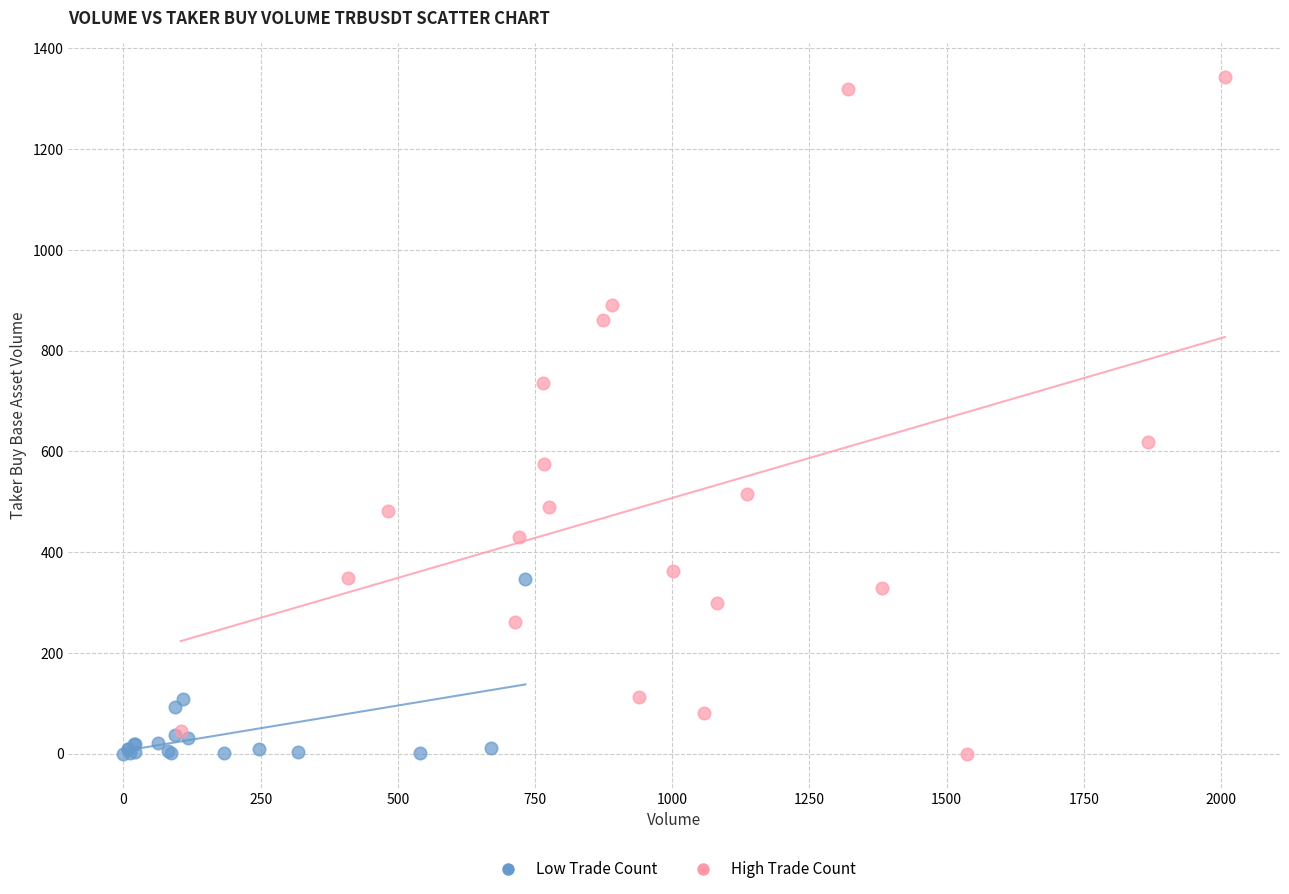

Which series has the widest spread of Y values?

High Trade Count